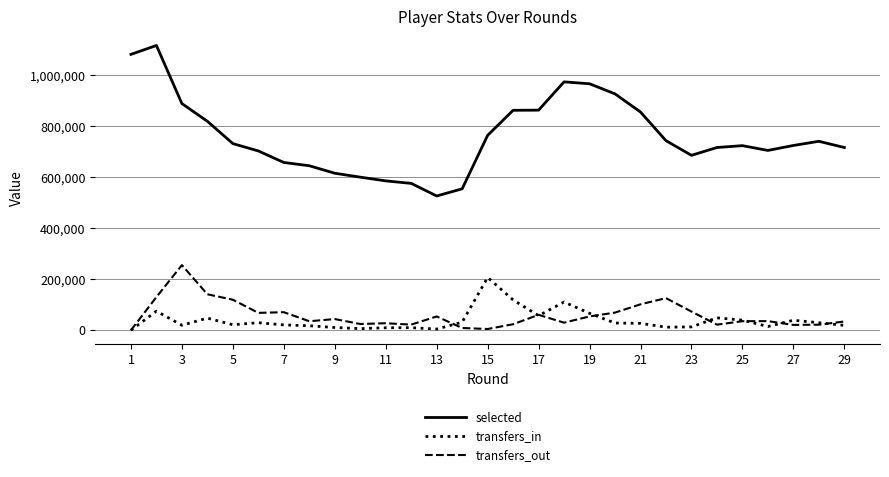

Which series has the largest total across all categories?

selected